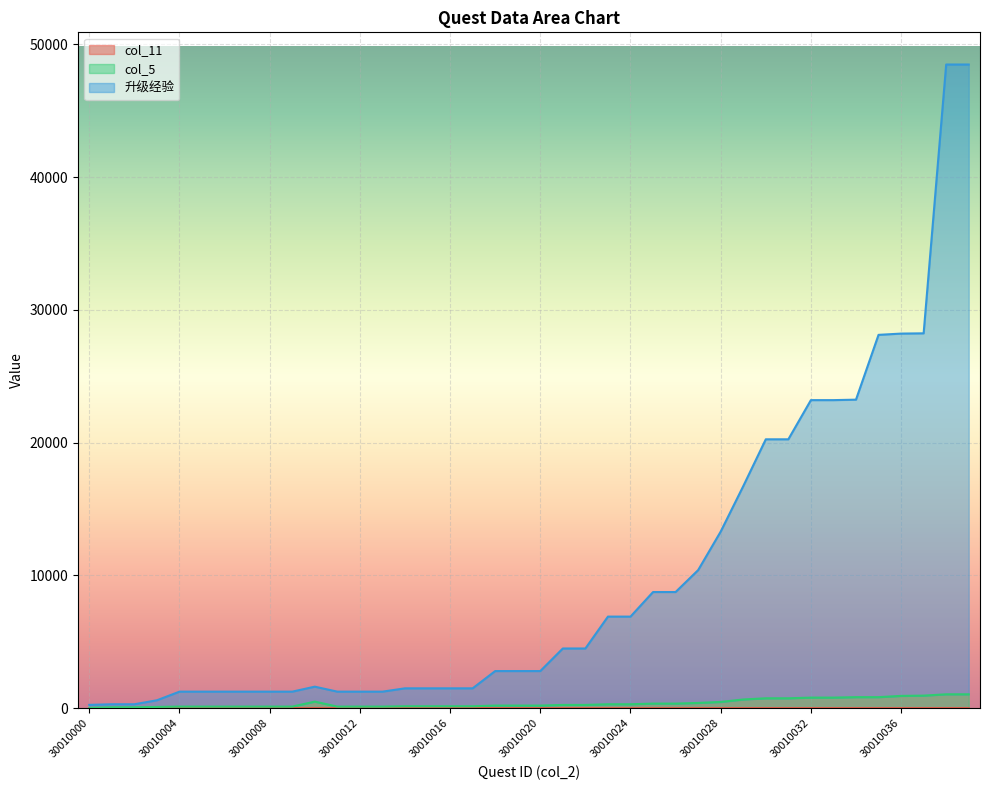

Which label corresponds to the smallest value in the chart?

30010000